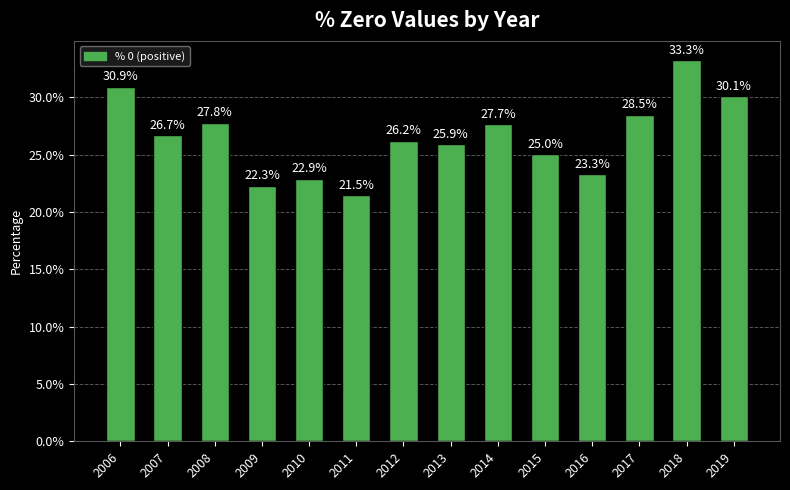

The value at 2015 is 0.3. True or false?

True